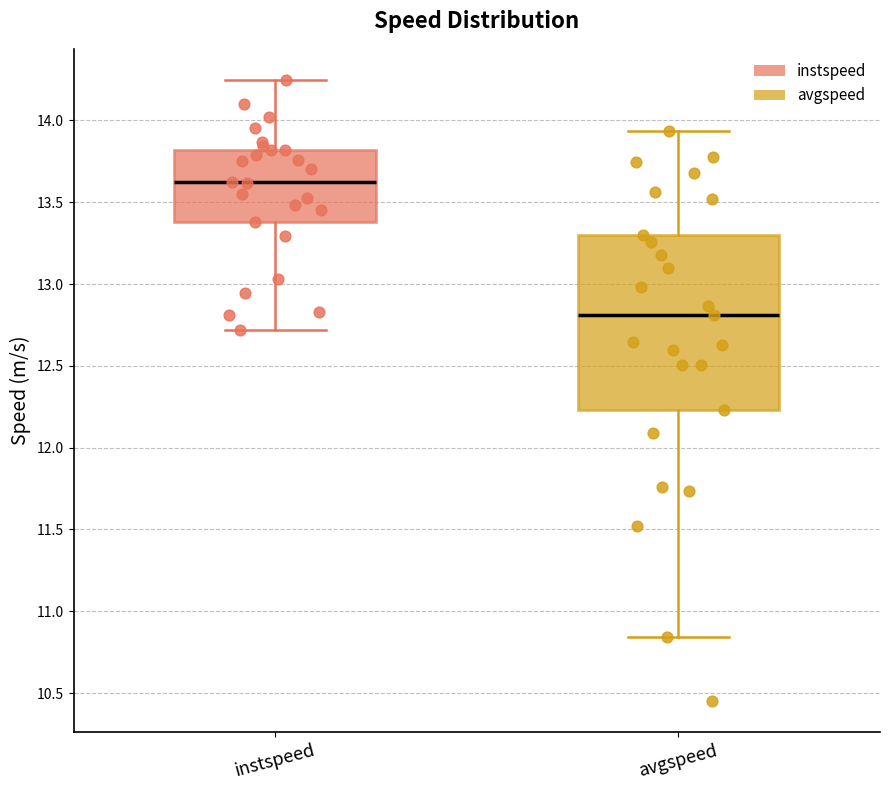

Comparing the boxes themselves (not the whiskers), which one is the tallest?

avgspeed